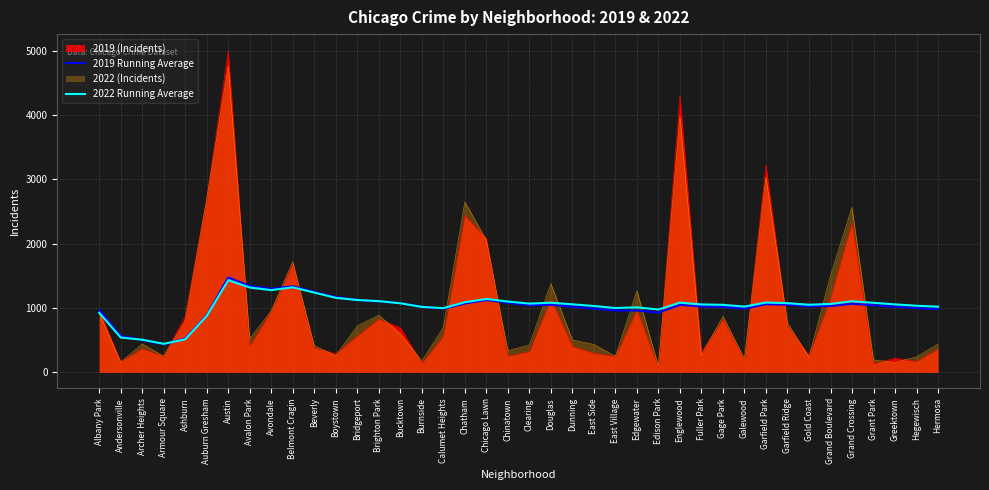

What position from the left is Garfield Park?

32